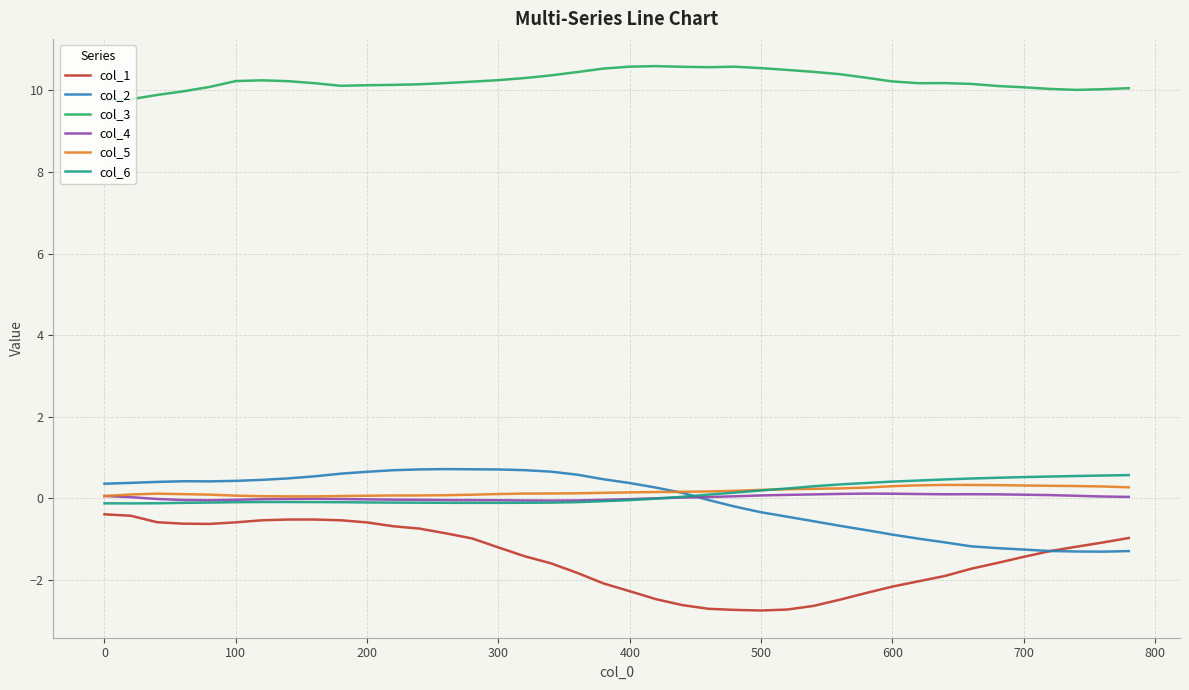

How many lines are shown in the chart?

6